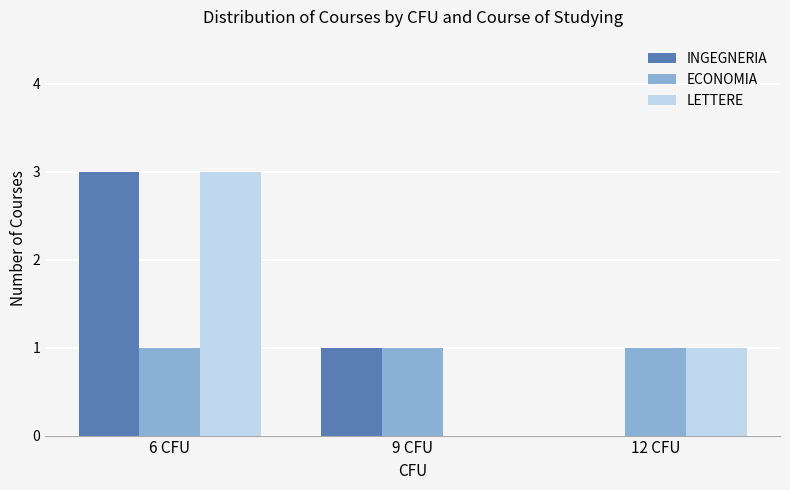

What is the highest value of the INGEGNERIA series?

3